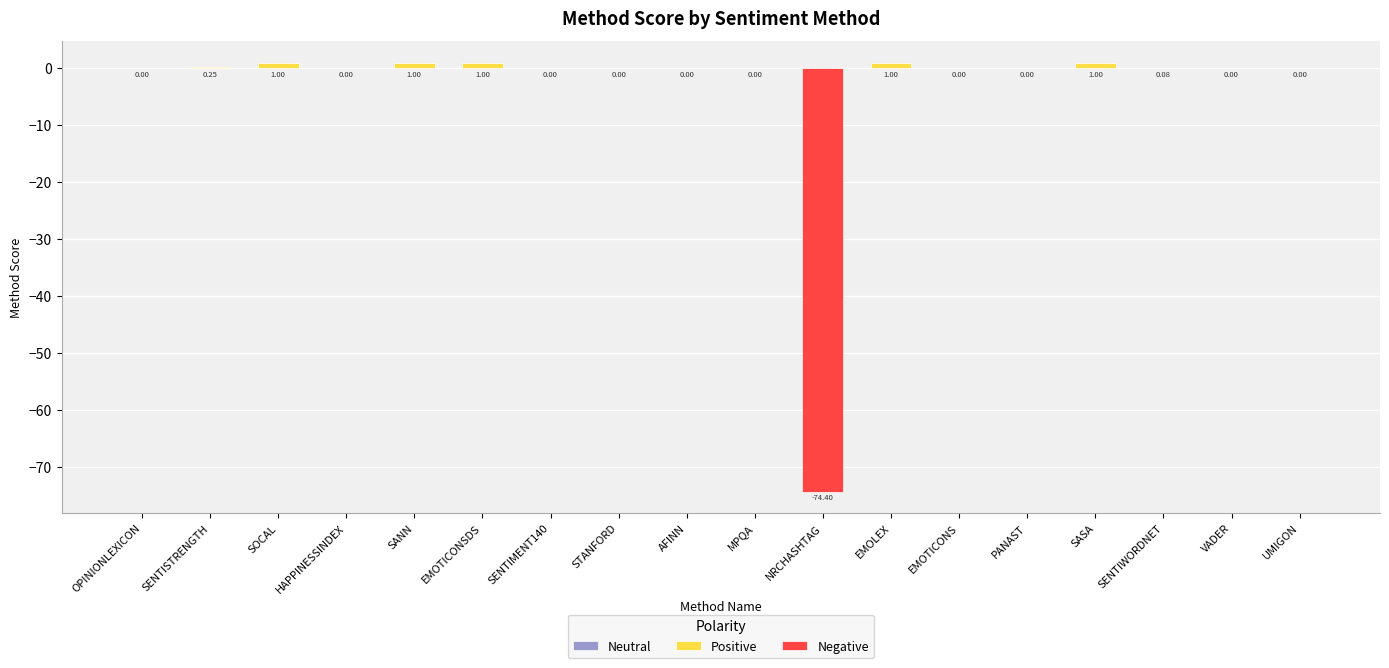

How many data points are less than 0?

1